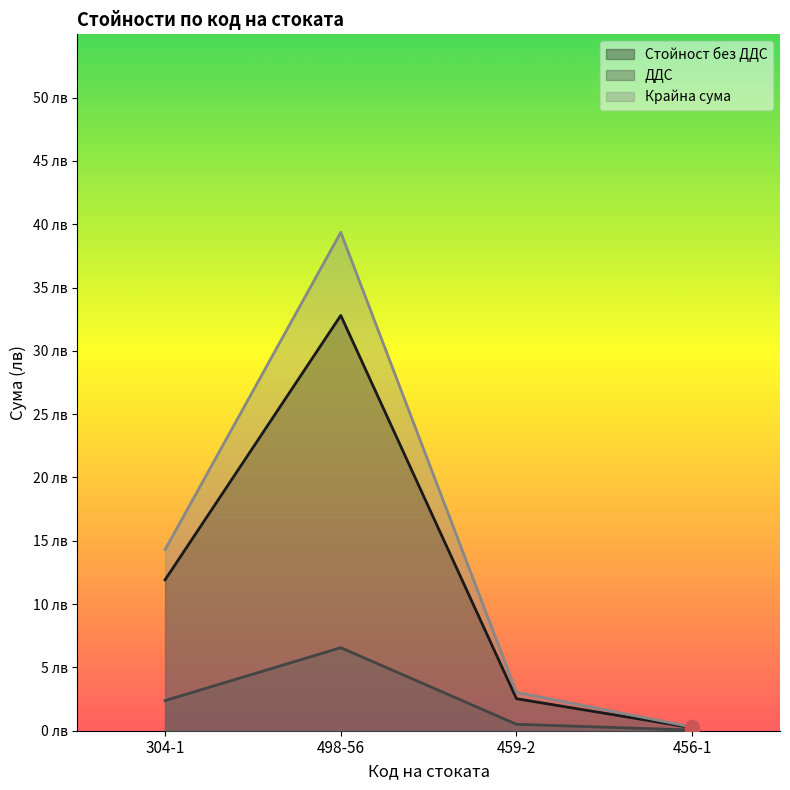

At which category is the sum across all series the highest?

498-56